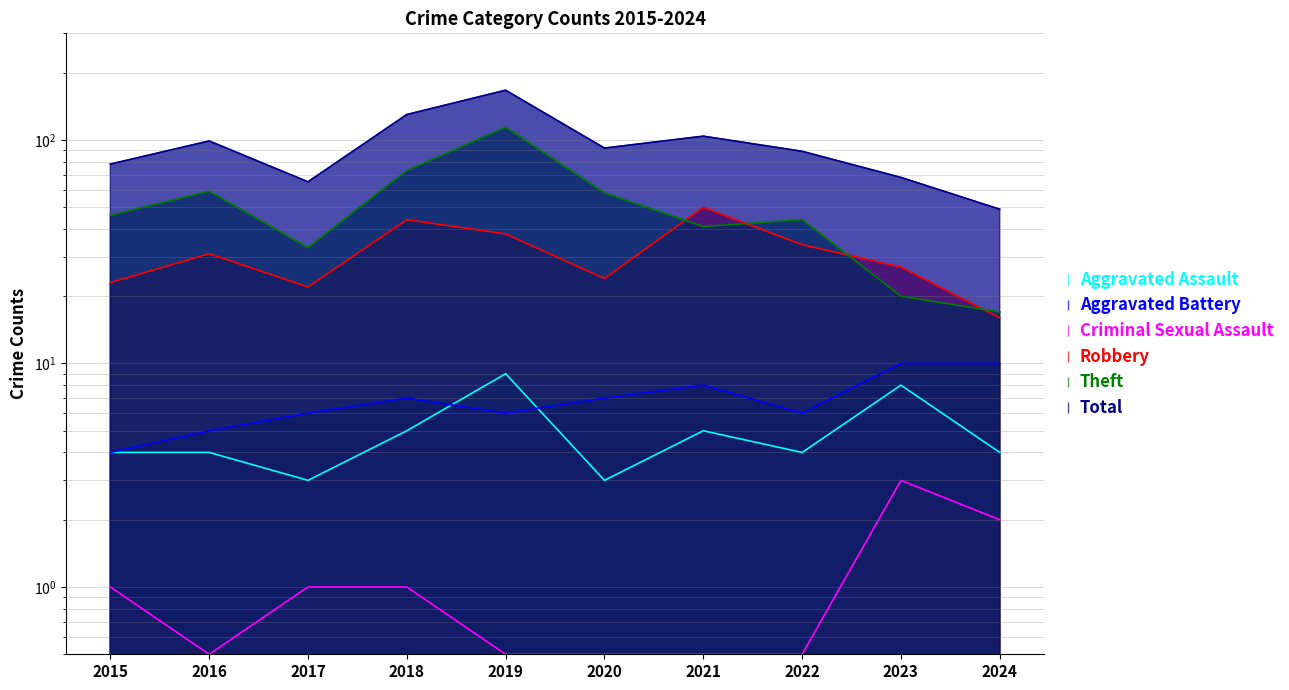

What is the smallest value displayed?

0.5